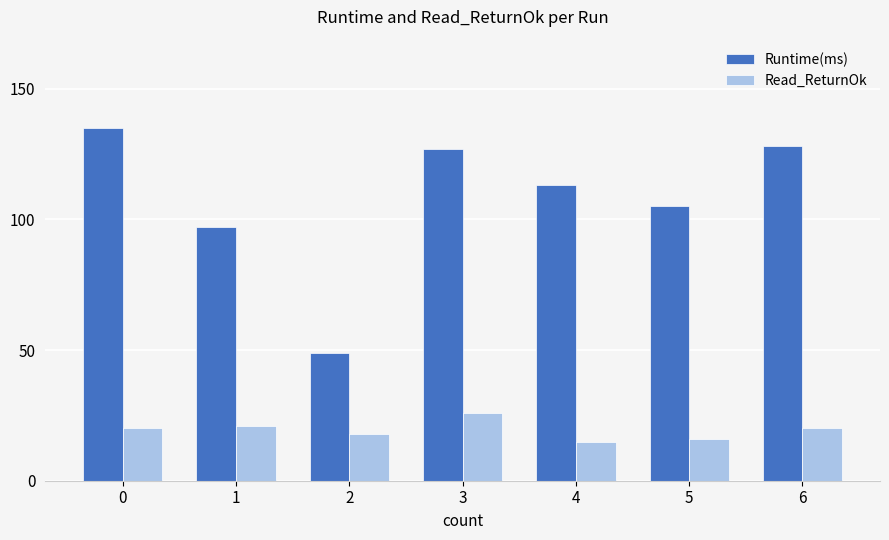

What are all the series names shown in the legend?

Runtime(ms), Read_ReturnOk